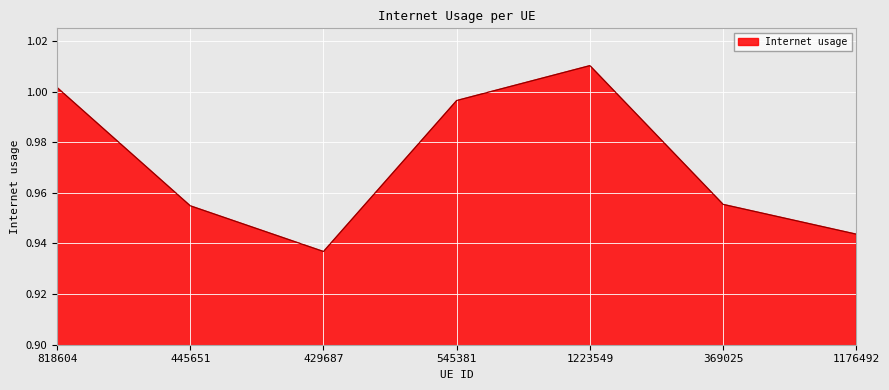

What is the sum of all values?

6.8